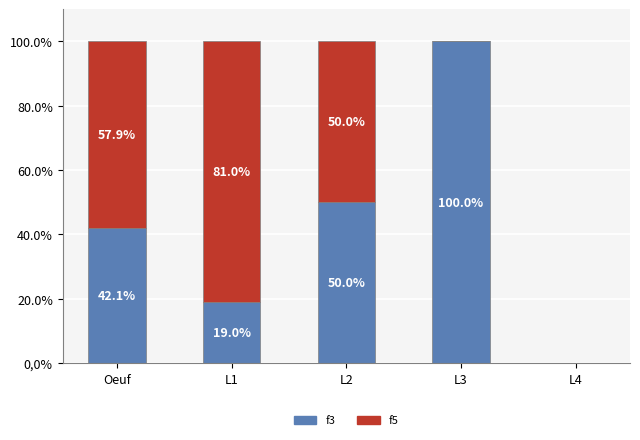

What is the highest value of the f3 series?

100.0